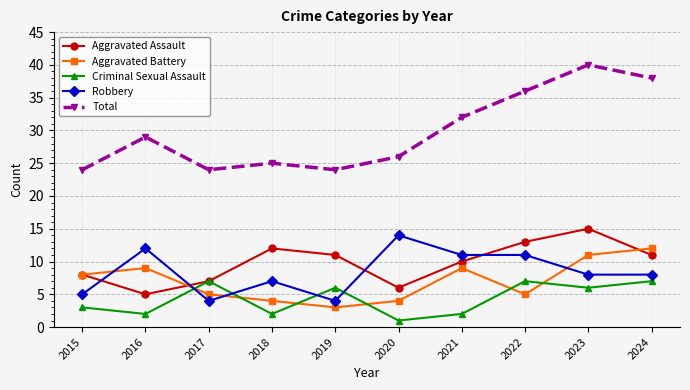

How many data points does each series have?

10